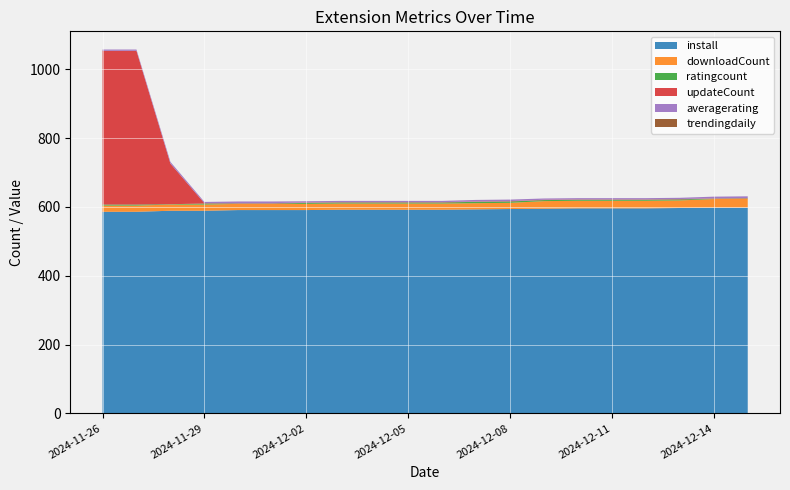

Reading left to right, transcribe all the data shown in this chart.

install: 2024-11-26=586.0	2024-11-27=586.0	2024-11-28=589.0	2024-11-29=589.0	2024-11-30=591.0	2024-12-01=591.0	2024-12-02=591.0	2024-12-03=592.0	2024-12-04=592.0	2024-12-05=592.0	2024-12-06=592.0	2024-12-07=593.0	2024-12-08=594.0	2024-12-09=595.0	2024-12-10=596.0	2024-12-11=596.0	2024-12-12=596.0	2024-12-13=597.0	2024-12-14=598.0	2024-12-15=598.0
downloadCount: 2024-11-26=18.0	2024-11-27=18.0	2024-11-28=18.0	2024-11-29=18.0	2024-11-30=18.0	2024-12-01=18.0	2024-12-02=18.0	2024-12-03=18.0	2024-12-04=18.0	2024-12-05=18.0	2024-12-06=18.0	2024-12-07=18.0	2024-12-08=18.0	2024-12-09=22.0	2024-12-10=22.0	2024-12-11=22.0	2024-12-12=22.0	2024-12-13=22.0	2024-12-14=25.0	2024-12-15=26.0
ratingcount: 2024-11-26=3.0	2024-11-27=3.0	2024-11-28=1.0	2024-11-29=3.0	2024-11-30=1.0	2024-12-01=1.0	2024-12-02=3.0	2024-12-03=3.0	2024-12-04=3.0	2024-12-05=3.0	2024-12-06=3.0	2024-12-07=4.0	2024-12-08=4.0	2024-12-09=3.0	2024-12-10=3.0	2024-12-11=3.0	2024-12-12=3.0	2024-12-13=3.0	2024-12-14=1.0	2024-12-15=1.0
updateCount: 2024-11-26=447.0	2024-11-27=447.0	2024-11-28=118.0	2024-11-29=1.0	2024-11-30=1.0	2024-12-01=1.0	2024-12-02=1.0	2024-12-03=1.0	2024-12-04=1.0	2024-12-05=1.0	2024-12-06=1.0	2024-12-07=1.0	2024-12-08=1.0	2024-12-09=1.0	2024-12-10=1.0	2024-12-11=1.0	2024-12-12=1.0	2024-12-13=1.0	2024-12-14=1.0	2024-12-15=1.0
averagerating: 2024-11-26=3.7	2024-11-27=3.7	2024-11-28=5.0	2024-11-29=3.7	2024-11-30=5.0	2024-12-01=5.0	2024-12-02=3.7	2024-12-03=3.7	2024-12-04=3.7	2024-12-05=3.7	2024-12-06=3.7	2024-12-07=4.5	2024-12-08=4.5	2024-12-09=3.7	2024-12-10=3.7	2024-12-11=3.7	2024-12-12=3.7	2024-12-13=3.7	2024-12-14=5.0	2024-12-15=5.0
trendingdaily: 2024-11-26=0.0	2024-11-27=0.0	2024-11-28=0.0	2024-11-29=0.0	2024-11-30=0.0	2024-12-01=0.0	2024-12-02=0.0	2024-12-03=0.0	2024-12-04=0.0	2024-12-05=0.0	2024-12-06=0.0	2024-12-07=0.0	2024-12-08=0.0	2024-12-09=0.0	2024-12-10=0.0	2024-12-11=0.0	2024-12-12=0.0	2024-12-13=0.0	2024-12-14=0.0	2024-12-15=0.0